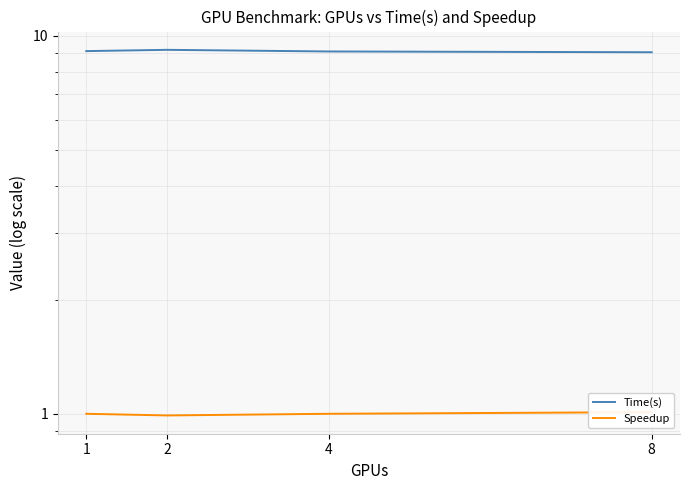

Count the Time(s) values in the range 9 to 10.

4